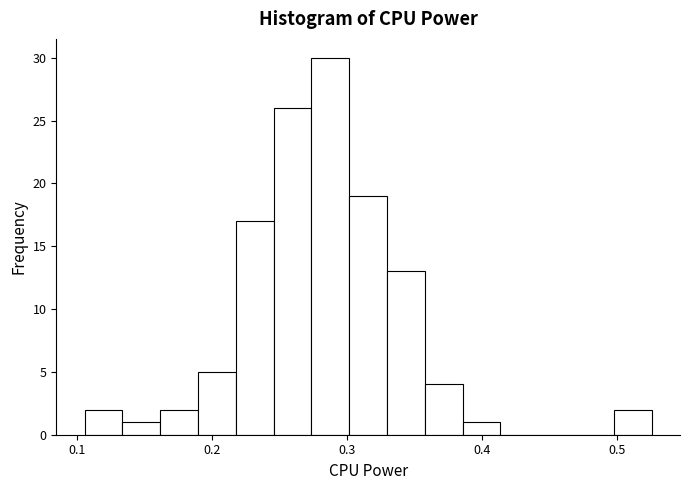

Around what value on the x-axis is the tallest bar? Give the approximate position of its centre, as read against the axis.

0.29